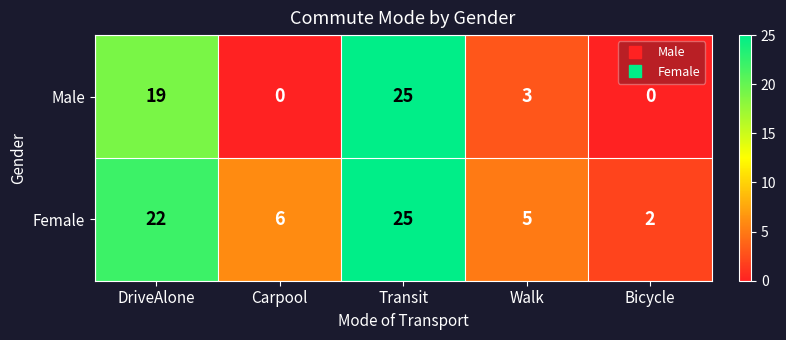

At which category is the sum across all series the highest?

Transit